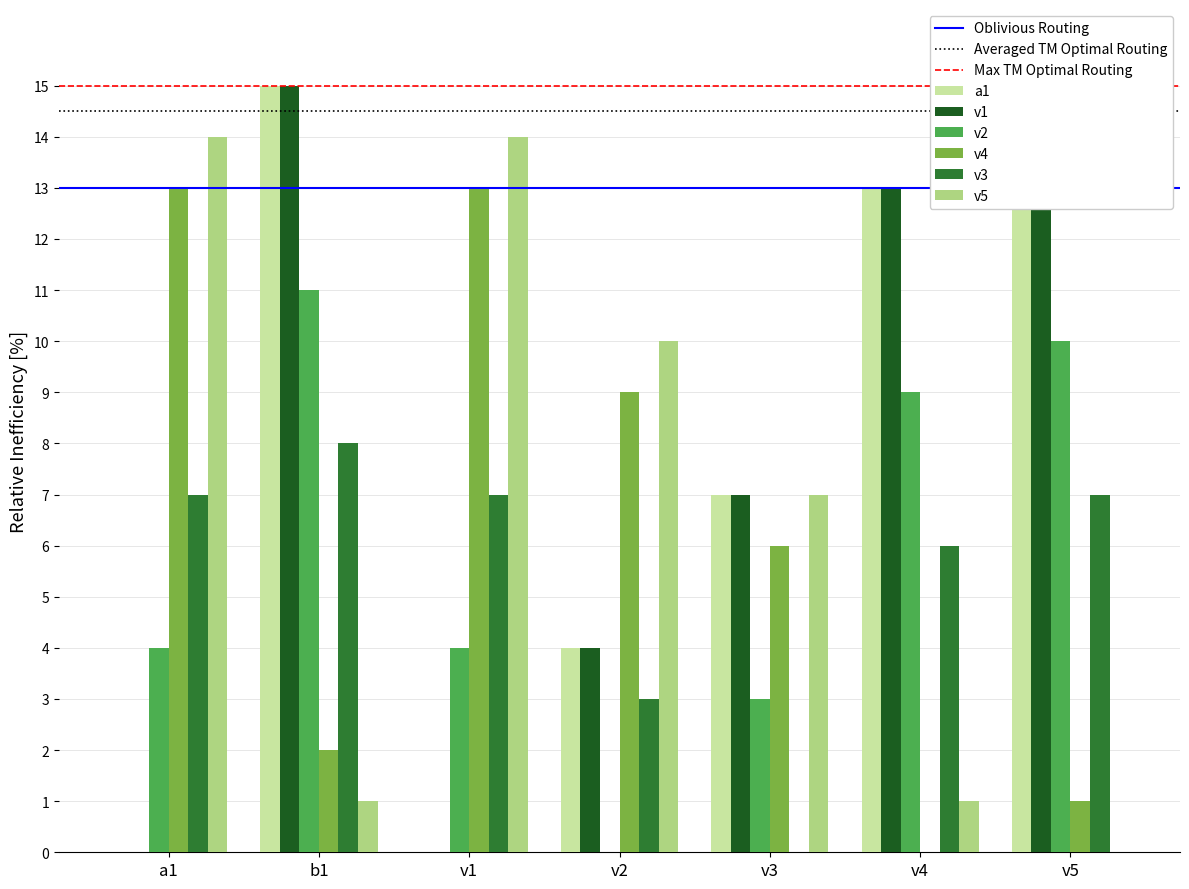

Which label corresponds to the largest value in the chart?

b1